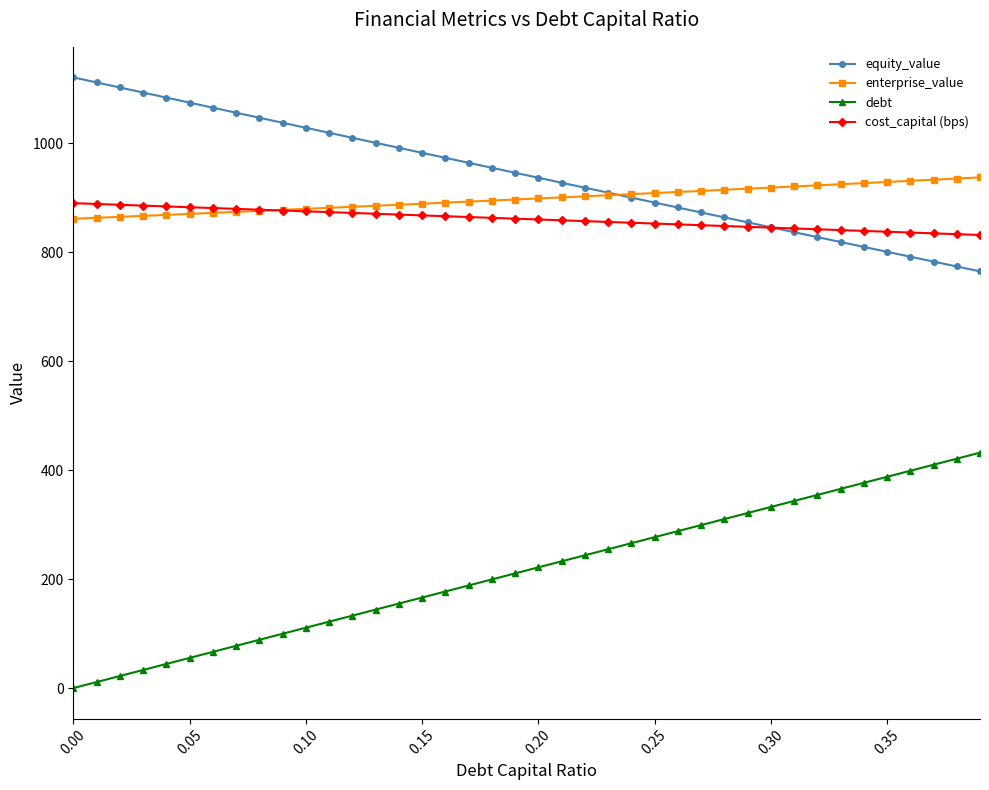

True or false: equity_value and cost_capital (bps) cross at least once.

True